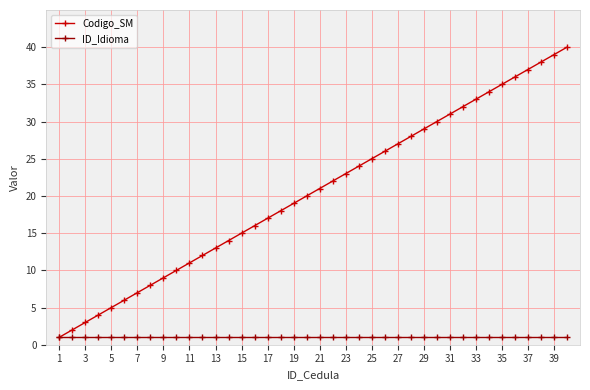

Rank the series by their maximum value, from lowest to highest.

ID_Idioma, Codigo_SM